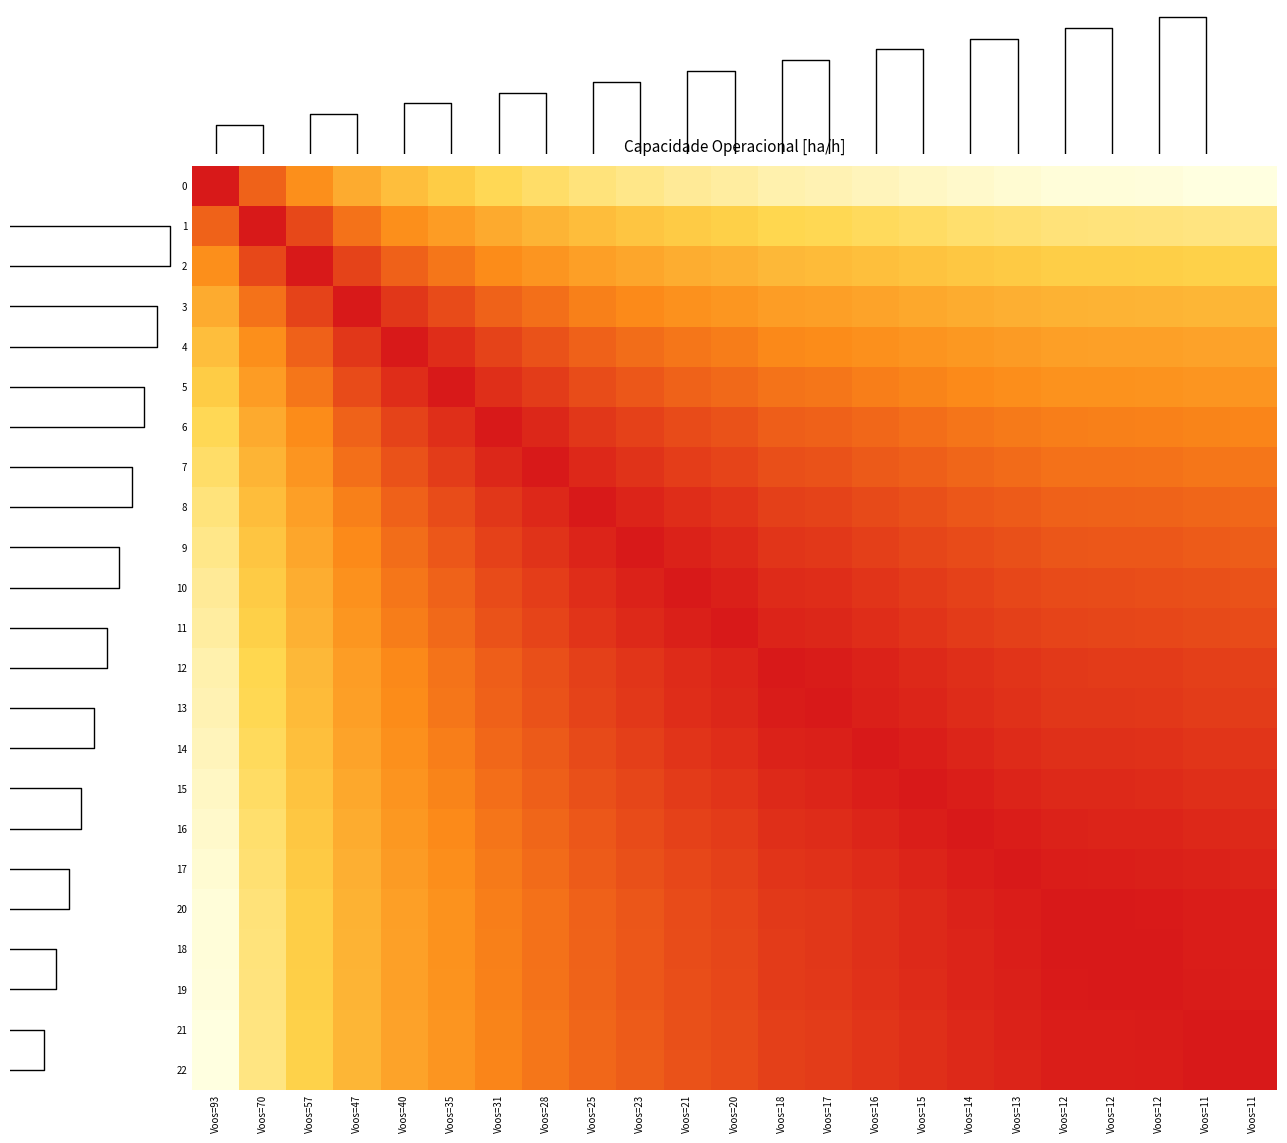

At which label does 12 reach its minimum?

Voos=93